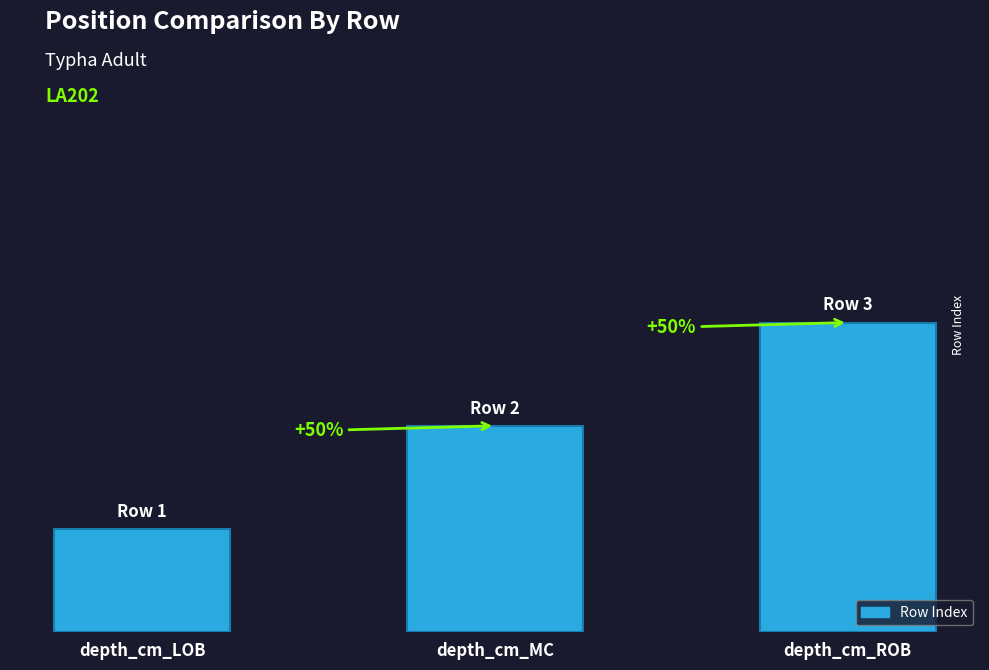

The chart shows a value of 1 at depth_cm_LOB. True or false?

True